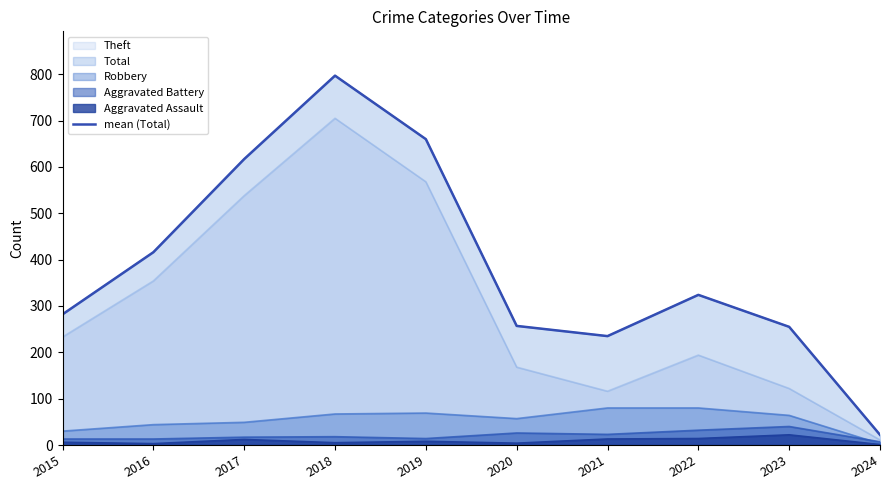

What value does the data have at 2020?

257